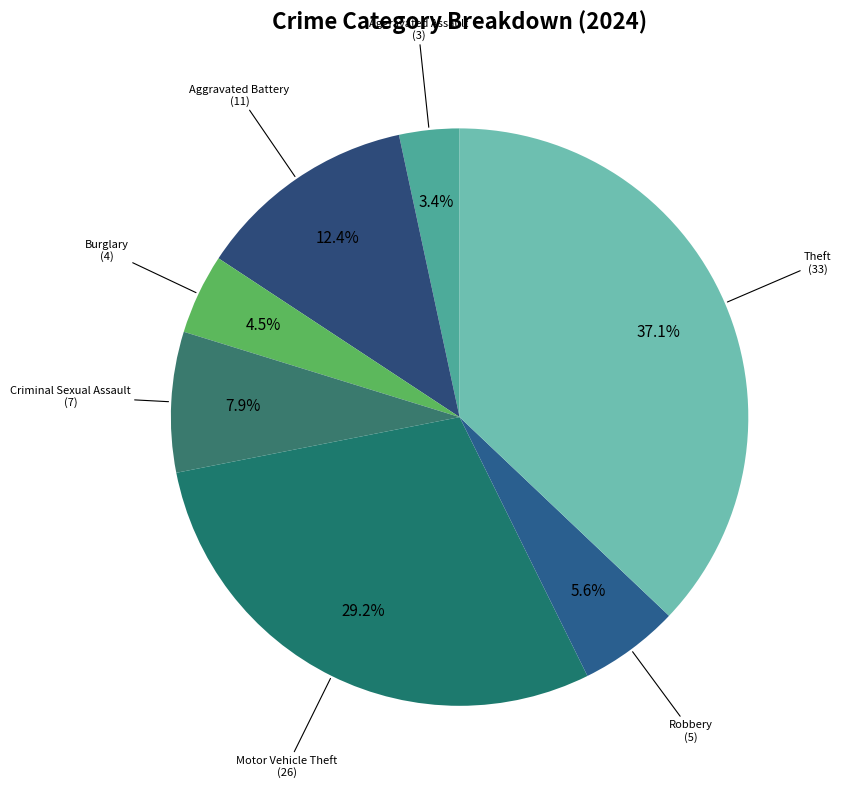

Rank the categories by value from highest to lowest.

Theft, Motor Vehicle Theft, Aggravated Battery, Criminal Sexual Assault, Robbery, Burglary, Aggravated Assault